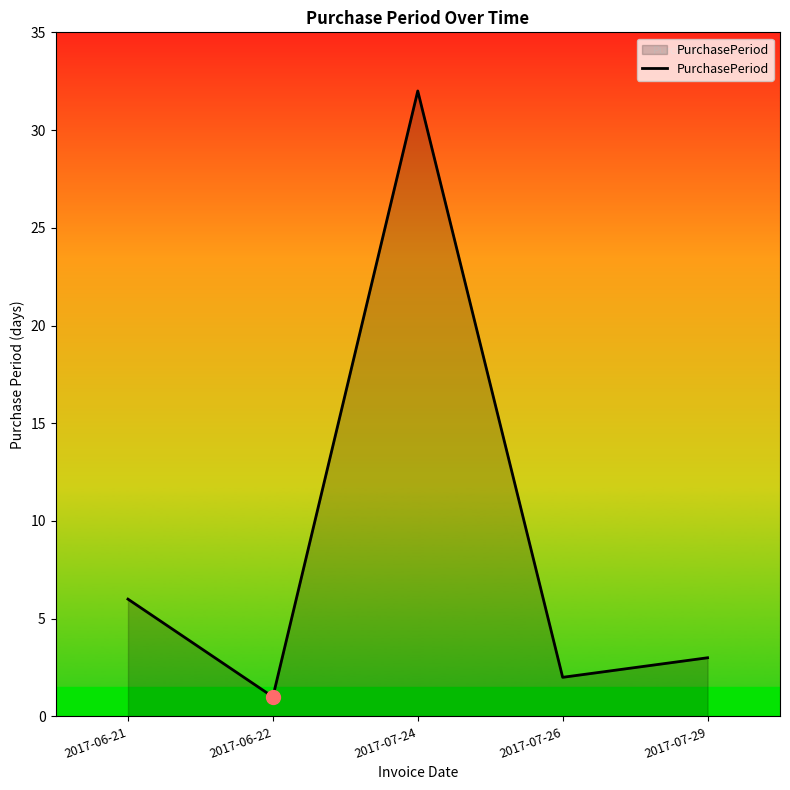

What position from the right is 2017-06-22?

4